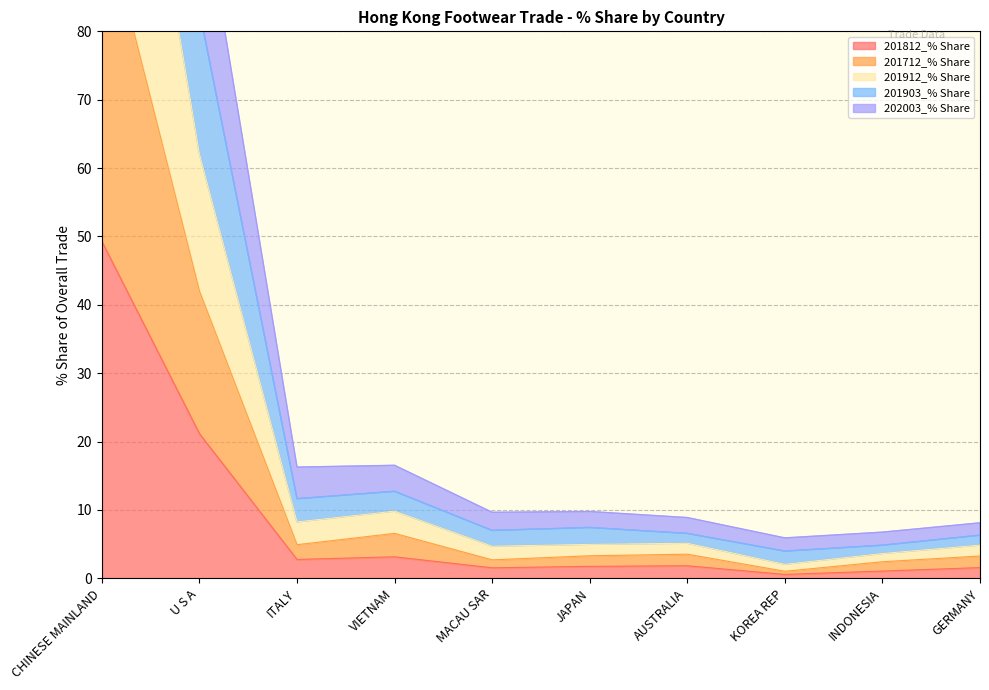

Which category has the lowest value across all series?

KOREA REP